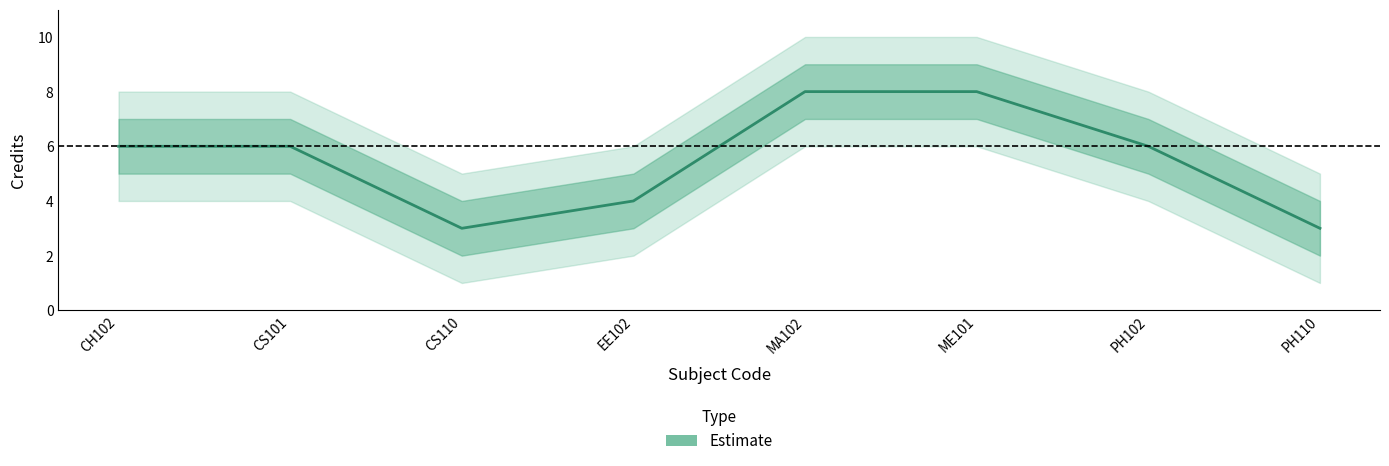

Reading left to right, what are all the values shown in this chart?

CH102=6	CS101=6	CS110=3	EE102=4	MA102=8	ME101=8	PH102=6	PH110=3